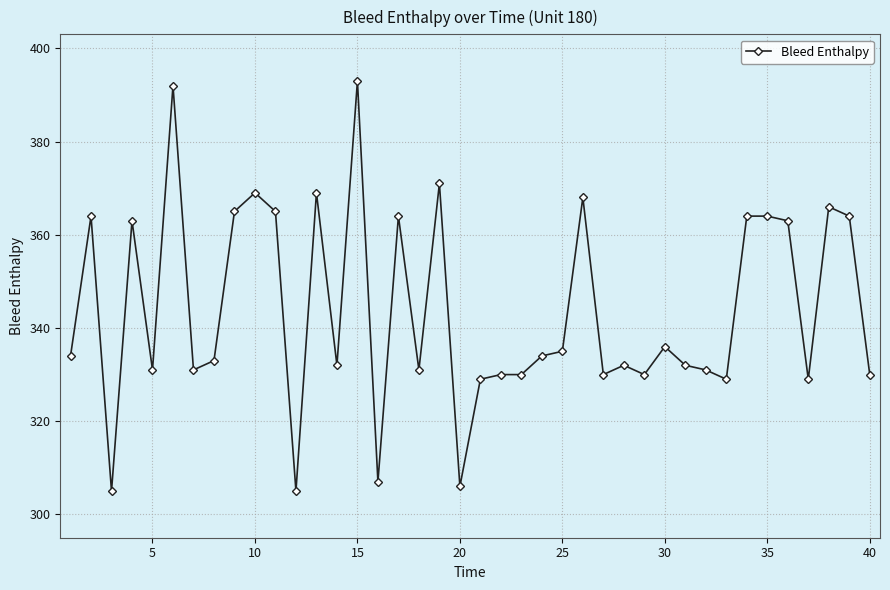

What is the minimum value shown in the chart?

305